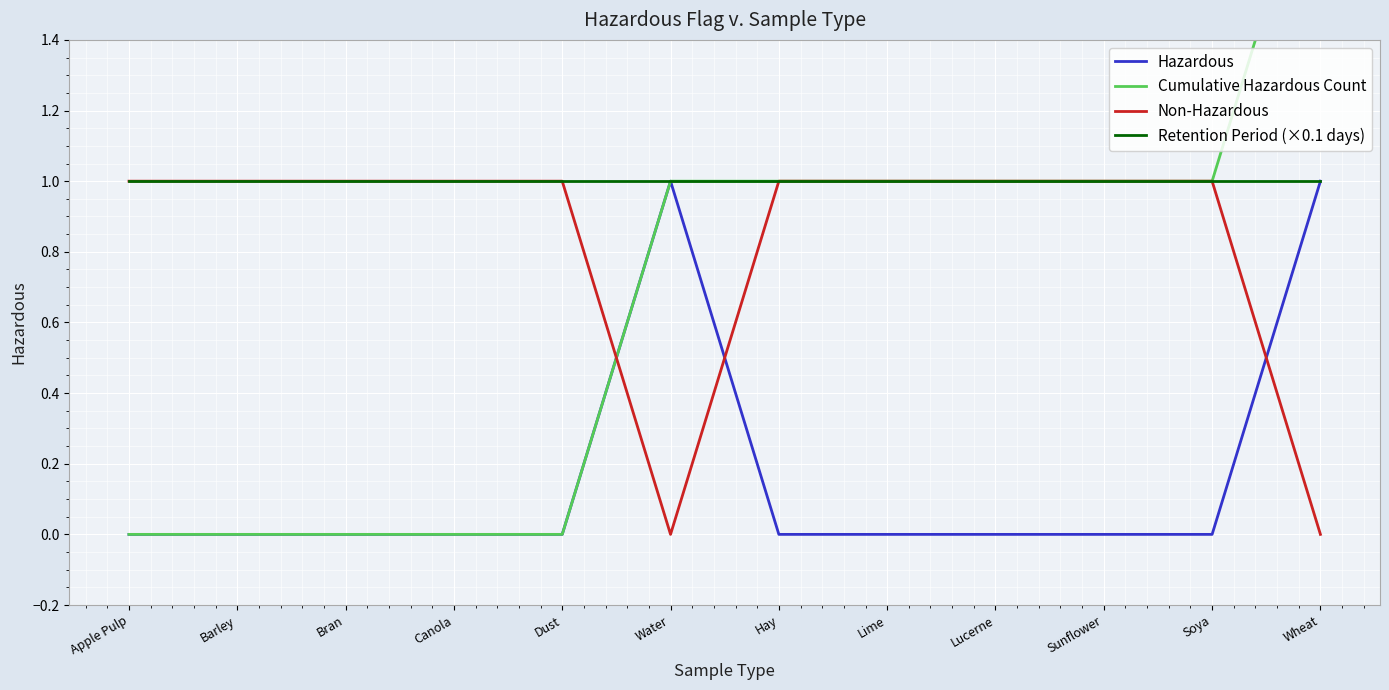

Count the number of categories in the chart.

12